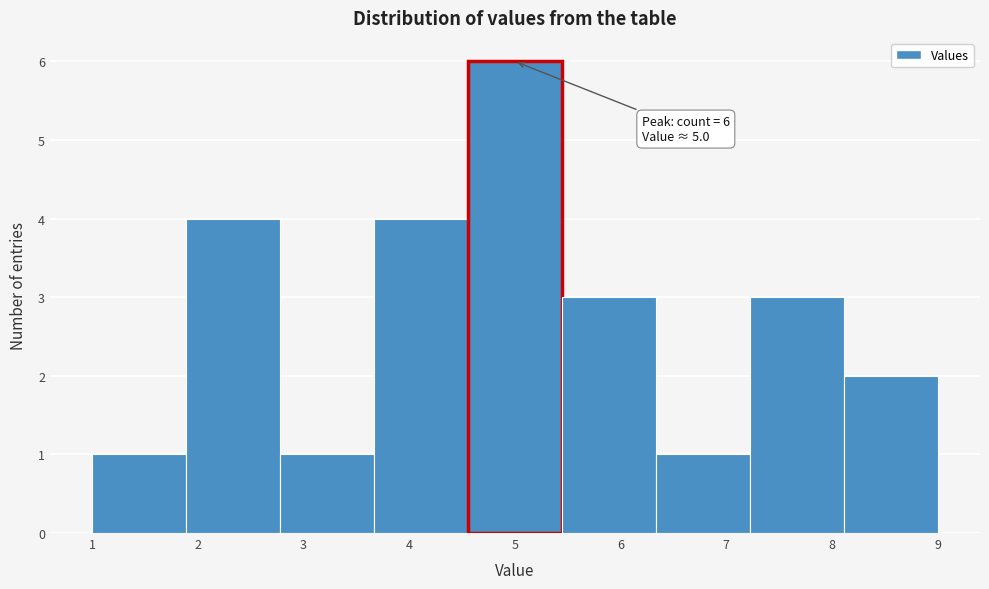

Over which range of the x-axis is the bar tallest?

4.6 to 5.4